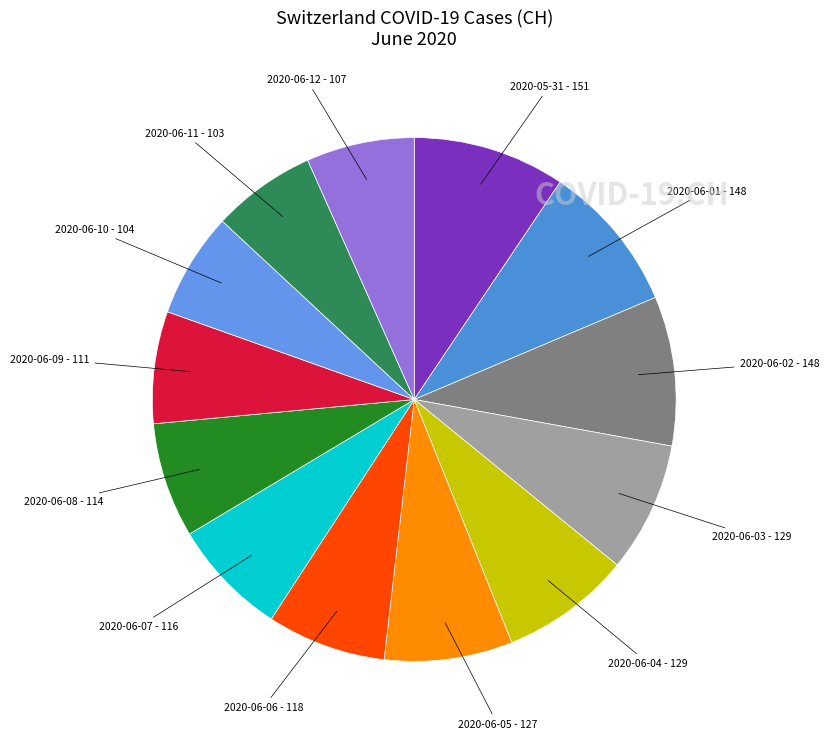

Do 2020-06-03 and 2020-06-10 together represent more than half of the pie?

No